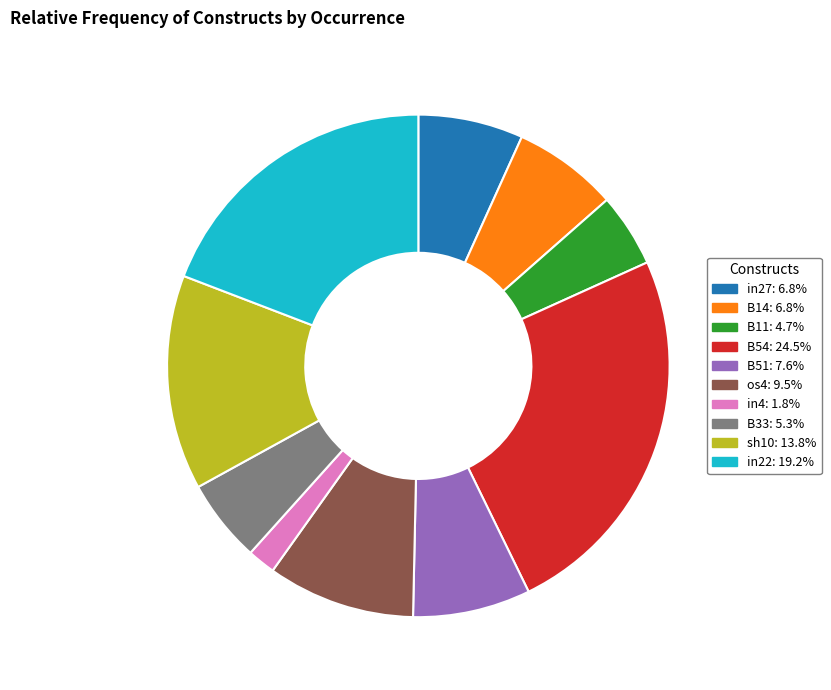

Which slice is the largest?

B54